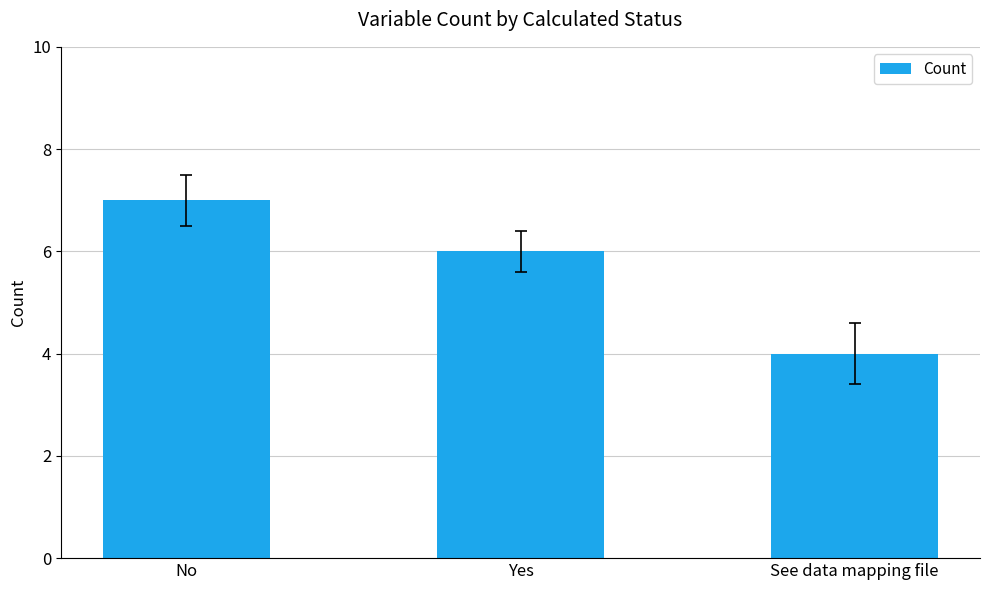

Rank the categories by value from lowest to highest.

See data mapping file, Yes, No